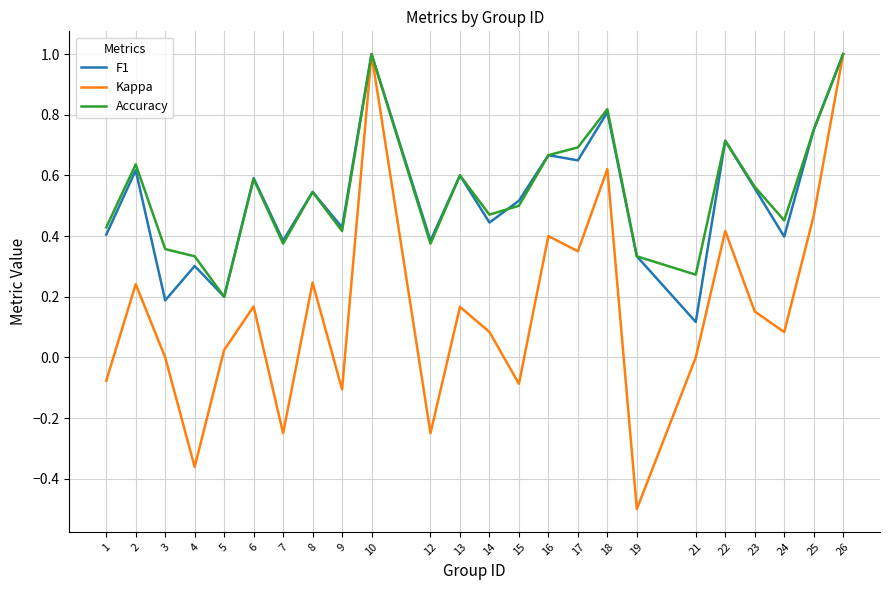

How many interior local valleys does the Kappa series have?

8